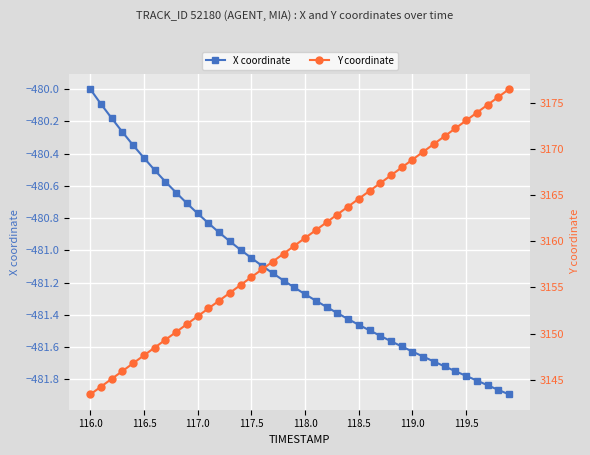

The X coordinate series shows -206.8 at 116.5. True or false?

False